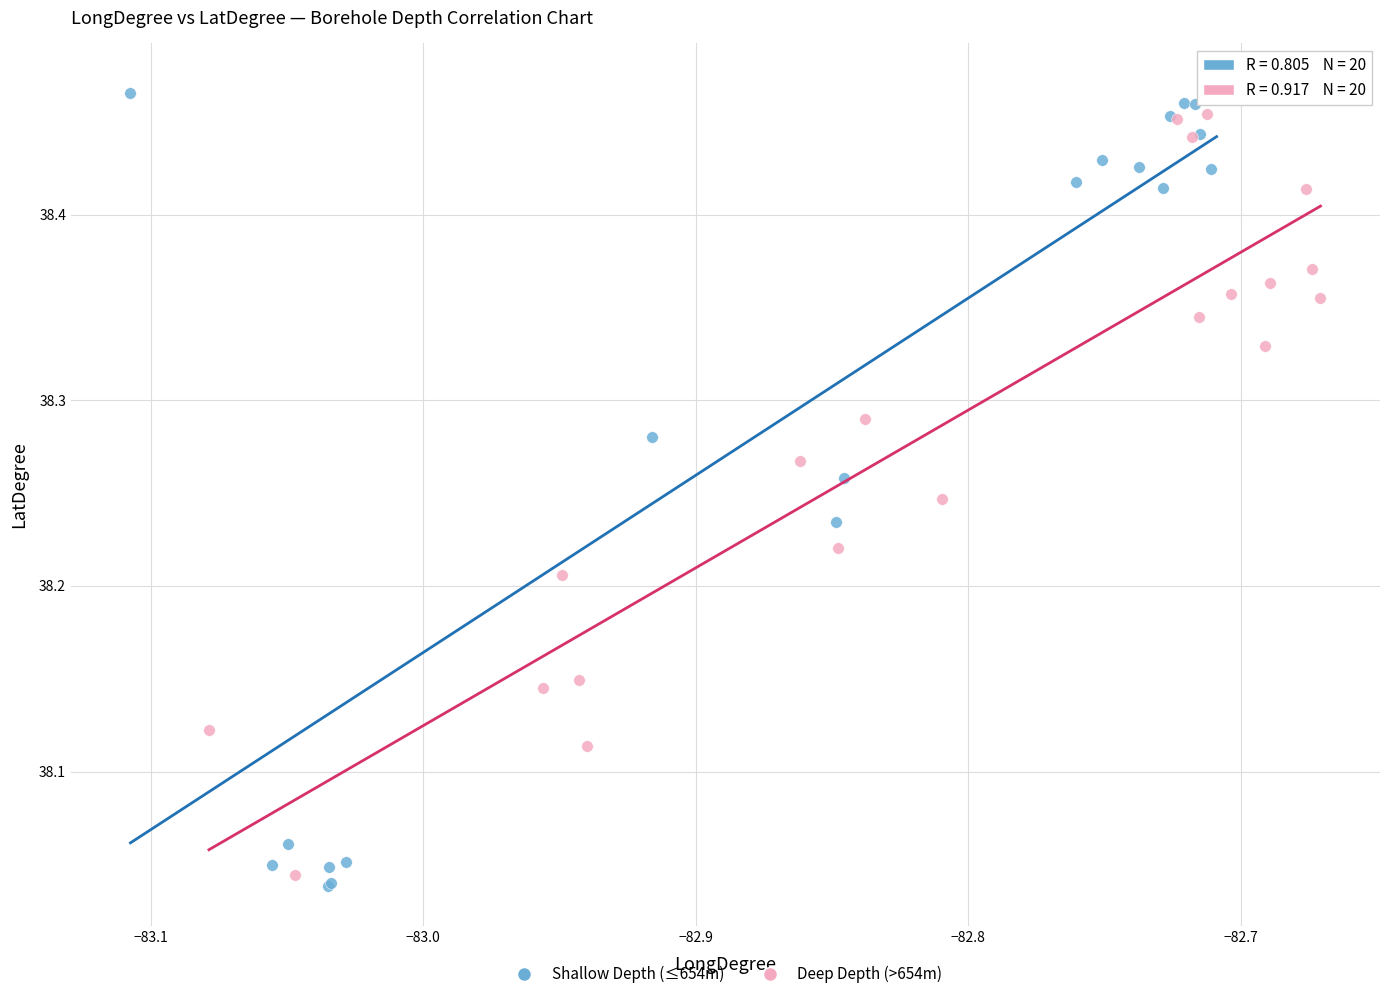

Which series has the largest Y range (max minus min)?

Shallow Depth (≤654m)